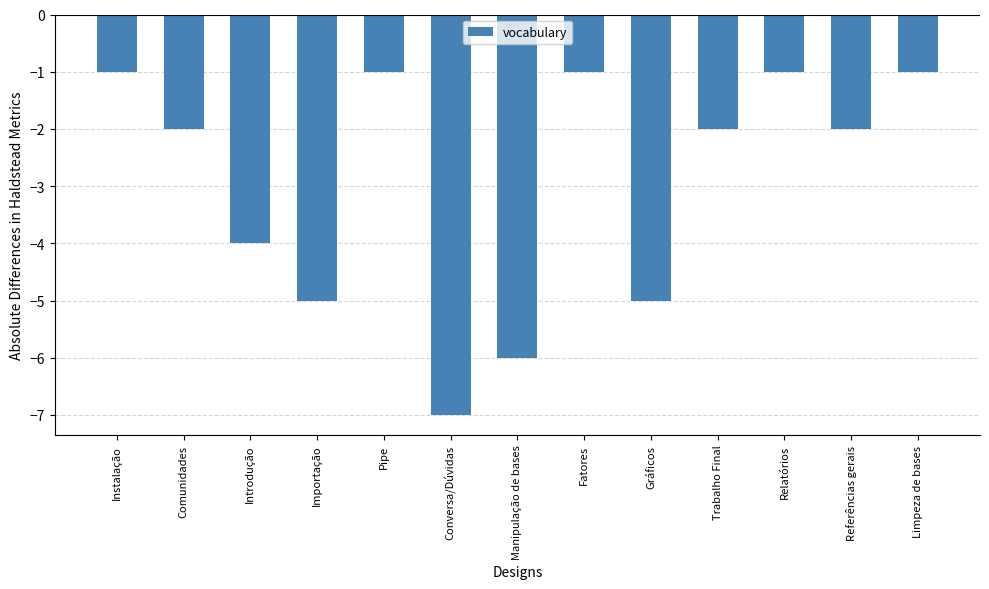

How many distinct data groups are displayed?

1